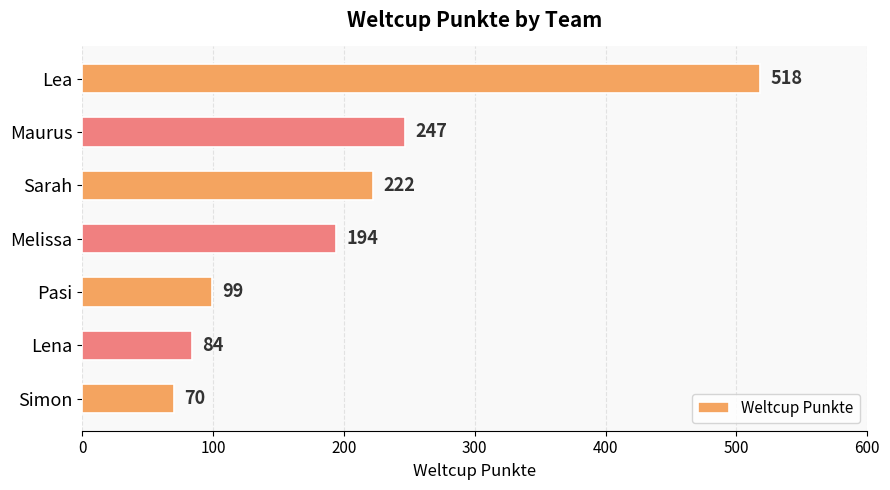

What is the difference between the second highest and minimum values?

177